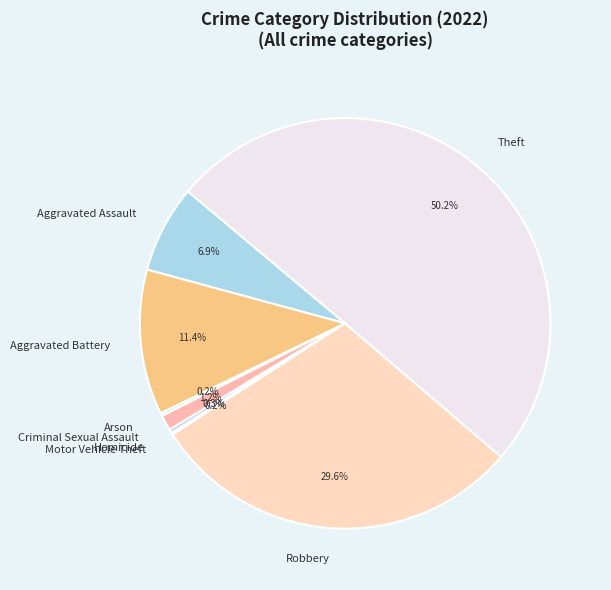

What portion of the pie excludes Robbery?

70.4%